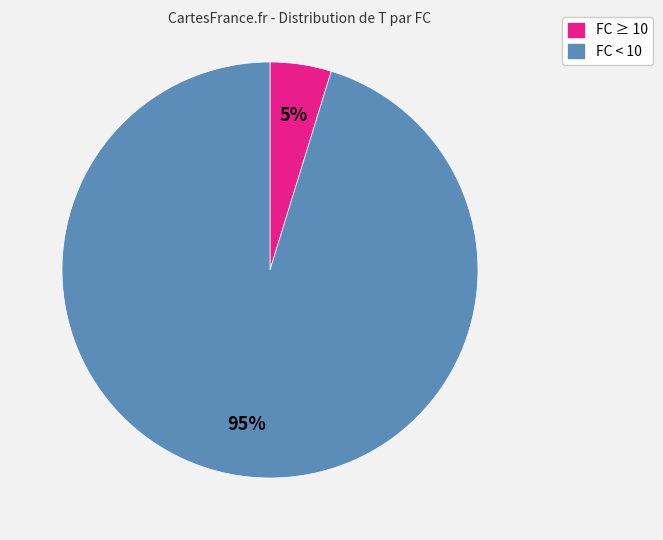

Is there a majority slice in this chart?

Yes